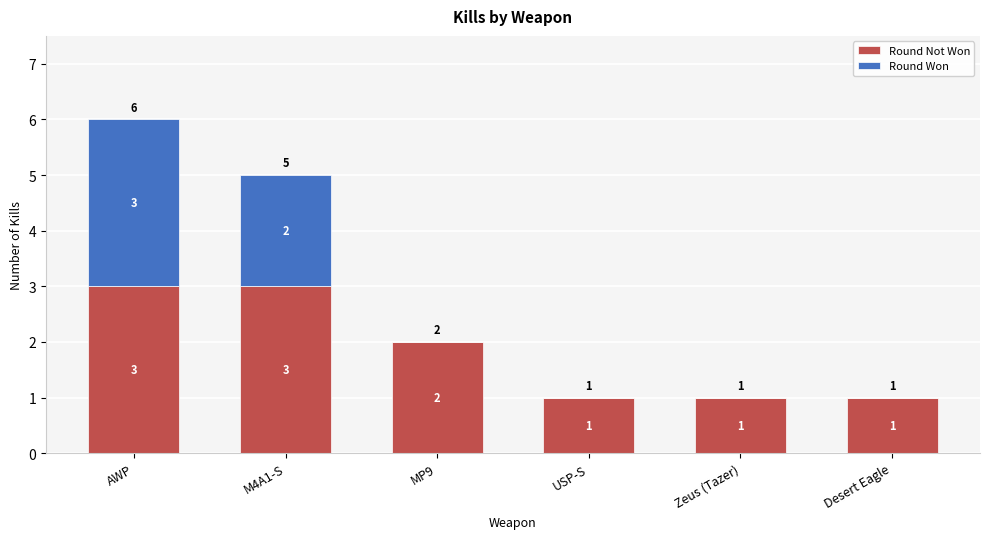

Reading right to left, list the values for the Round Not Won series.

Desert Eagle=1	Zeus (Tazer)=1	USP-S=1	MP9=2	M4A1-S=3	AWP=3